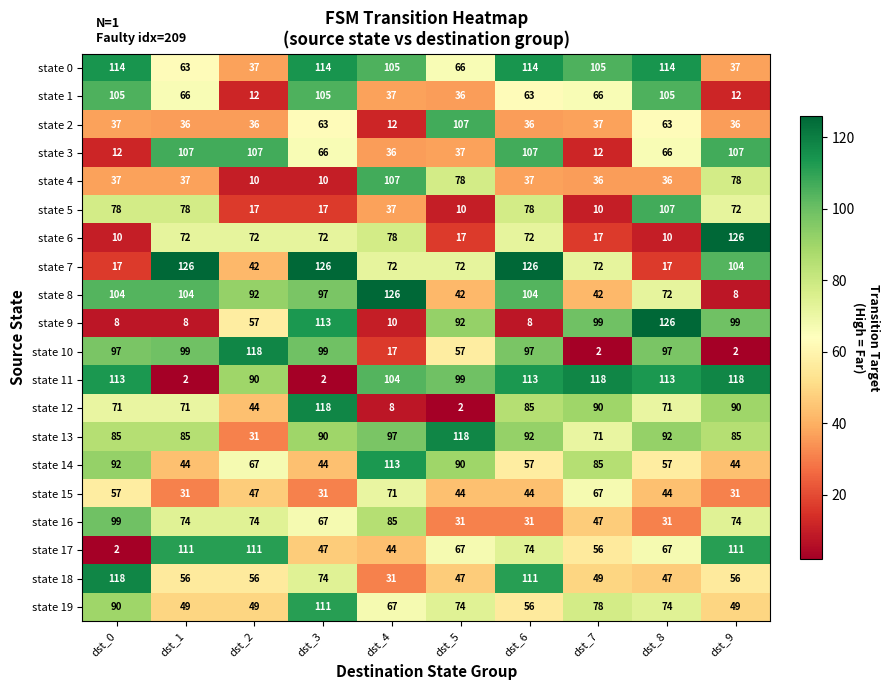

How many values in the state 19 series are below 74?

5